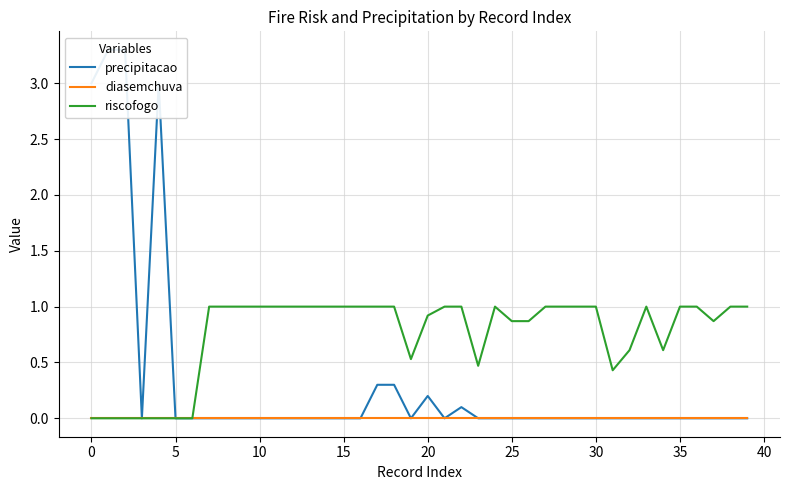

True or false: precipitacao has more than 1 points higher than both neighbors.

True